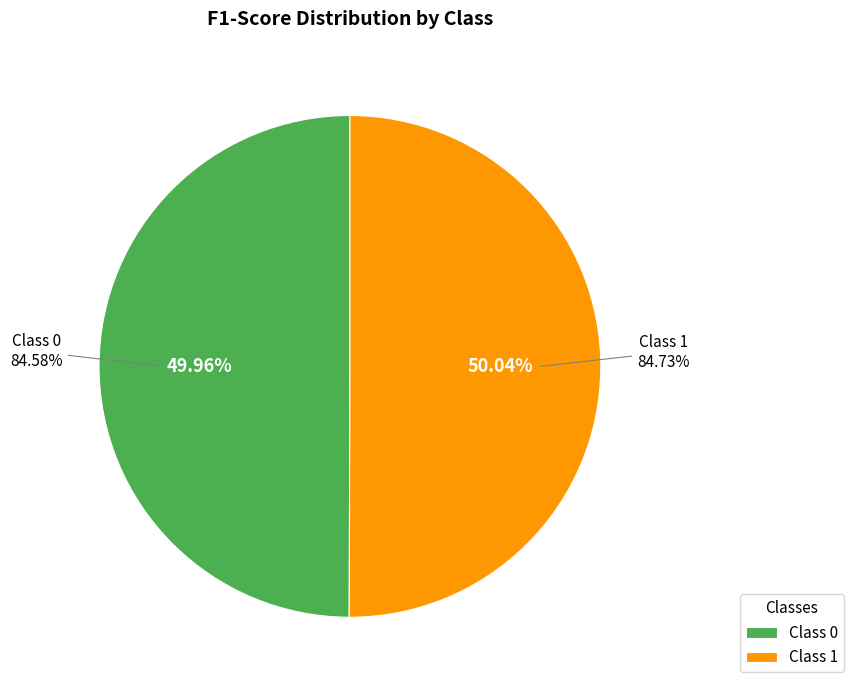

Combined, what portion of the pie is 1 and 0?

100.0%